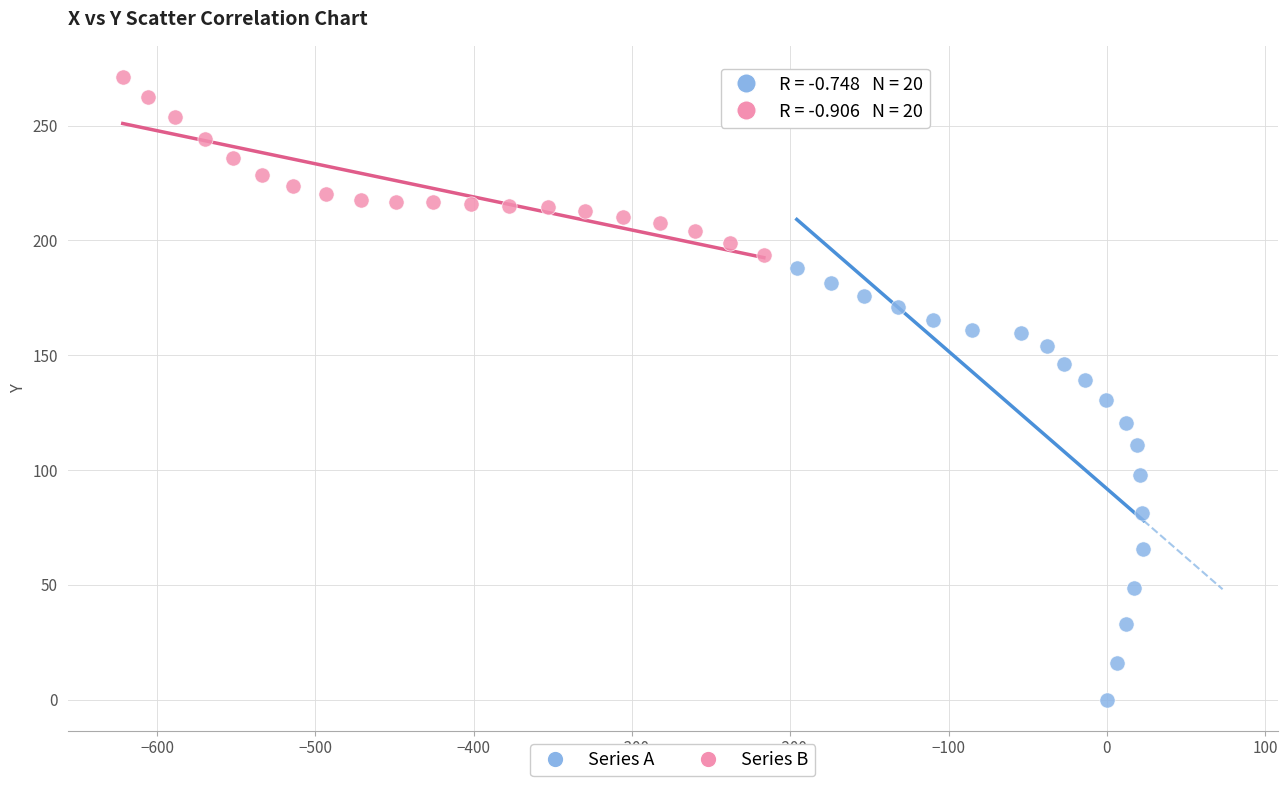

Which series has the widest spread of Y values?

Series A